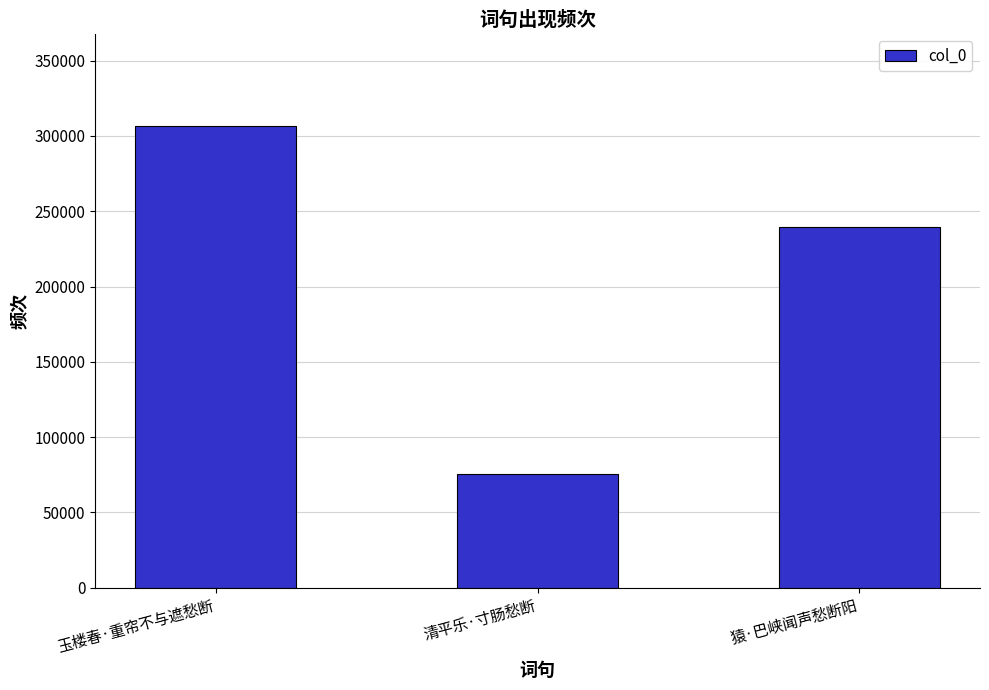

The chart shows a value of 23452 at 清平乐·寸肠愁断. True or false?

False